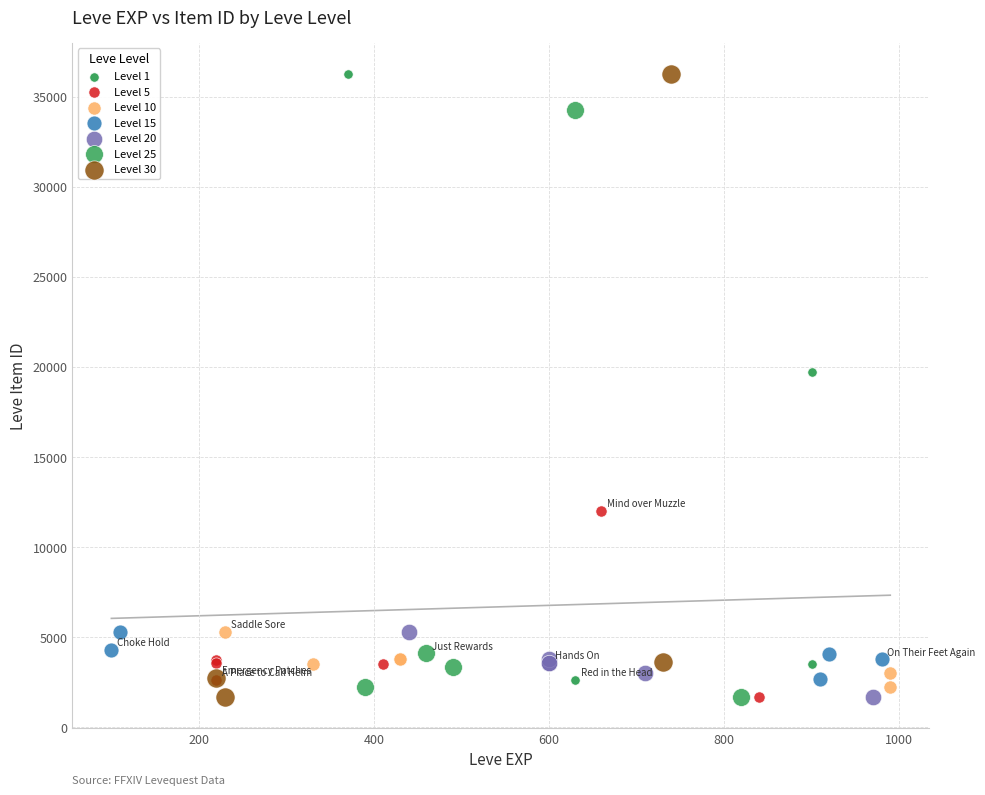

What are all the series names shown in the legend?

Level 1, Level 5, Level 10, Level 15, Level 20, Level 25, Level 30